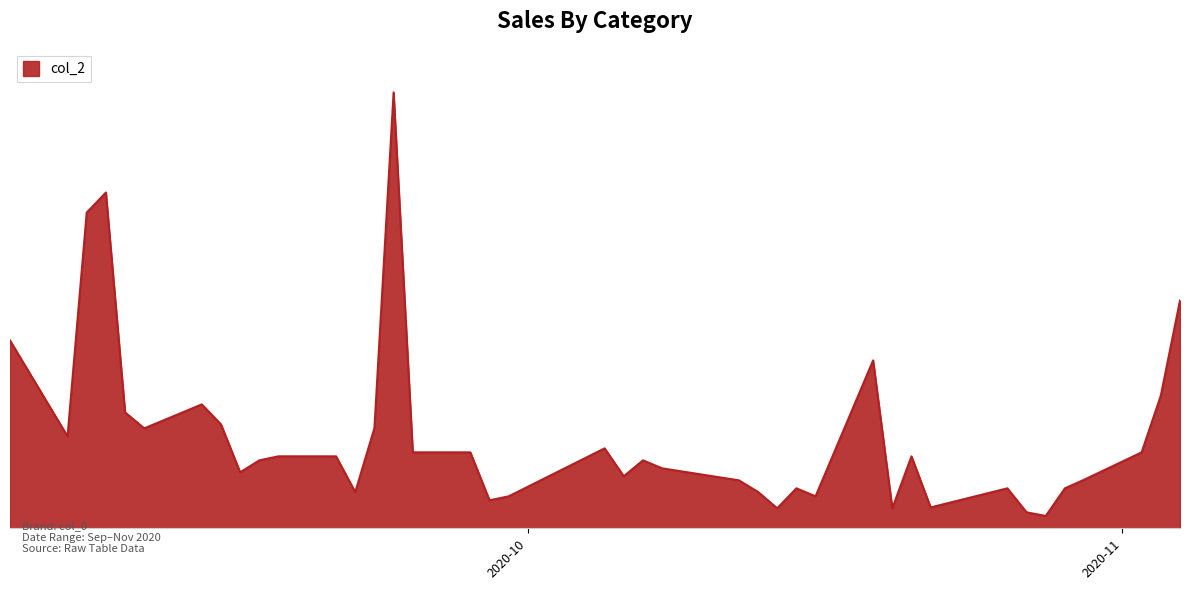

At which category does the data reach its first local peak?

2020-09-09